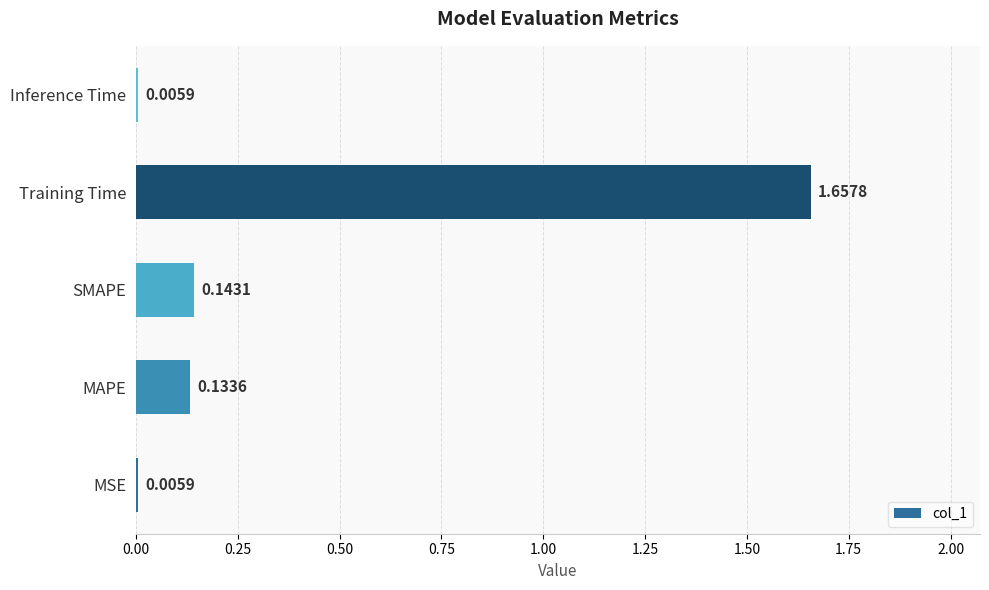

At which category does the chart reach its peak across all series?

Training Time